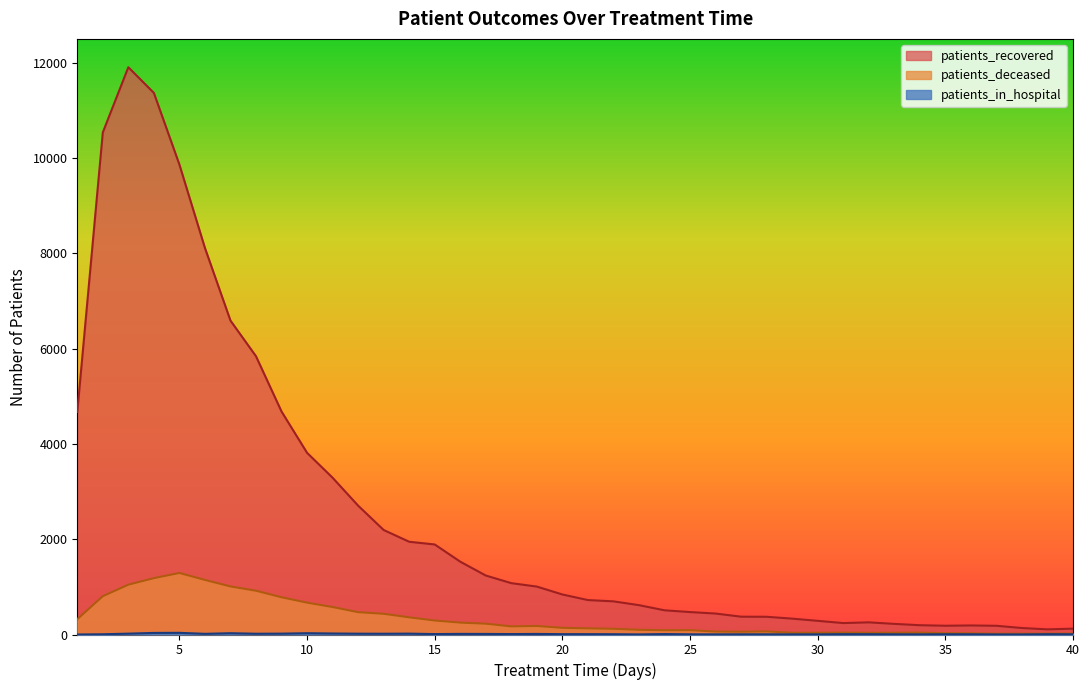

Which category has the highest value across all series?

3